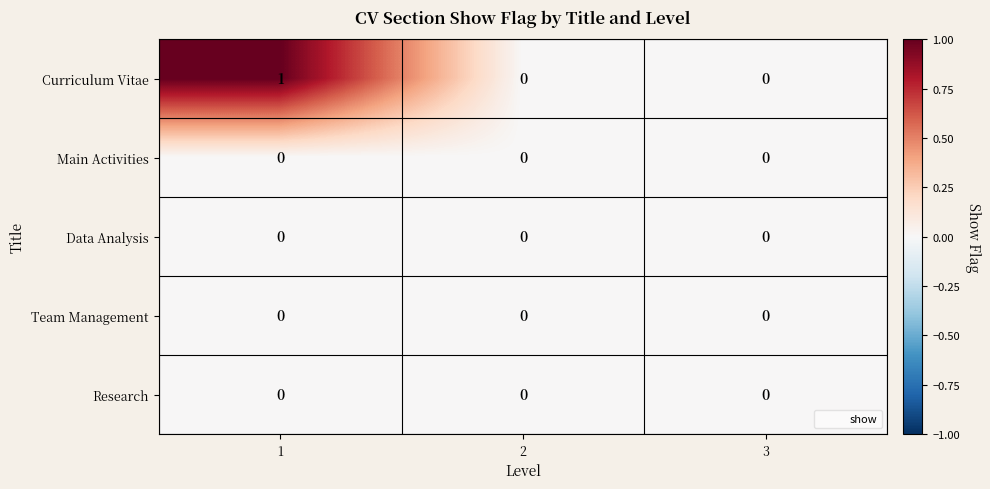

Between 1 and 2, which series saw the biggest shift?

Curriculum Vitae